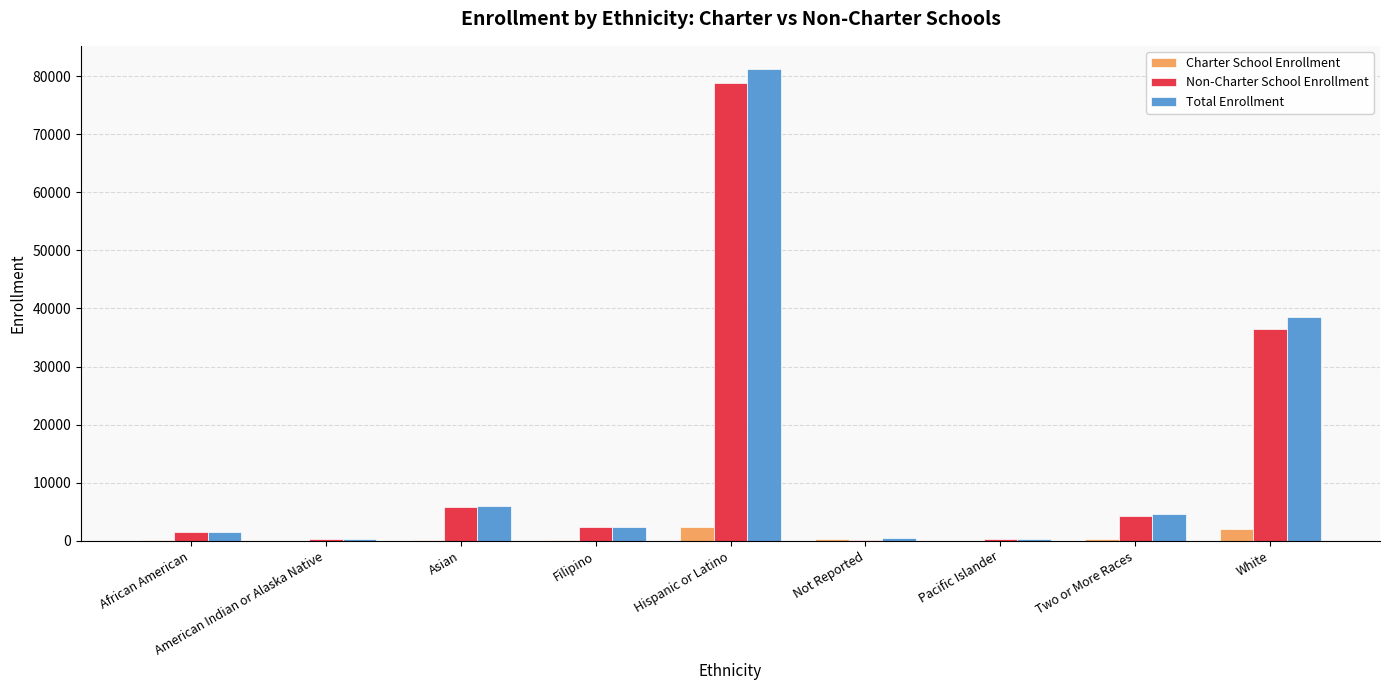

Between Filipino and Hispanic or Latino, which series saw the biggest shift?

Total Enrollment